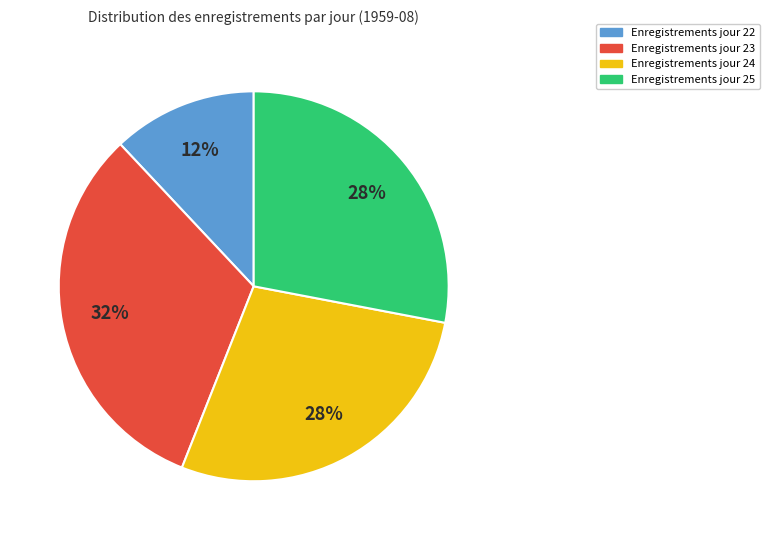

To the nearest percent, what is the difference between the largest and smallest slice percentages?

20%